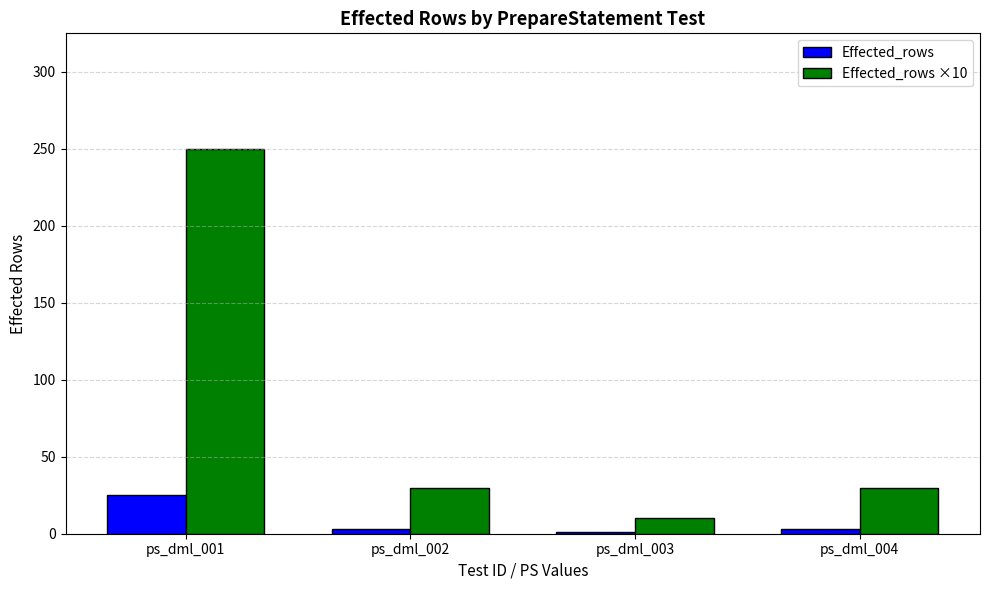

Reading left to right, transcribe all the data shown in this chart.

Effected_rows: ps_dml_001=25	ps_dml_002=3	ps_dml_003=1	ps_dml_004=3
Effected_rows ×10: ps_dml_001=250	ps_dml_002=30	ps_dml_003=10	ps_dml_004=30